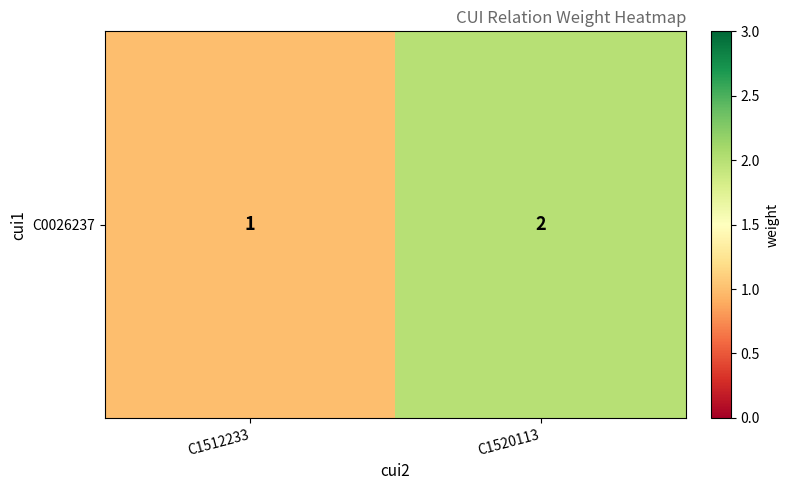

What is the greatest value displayed?

2